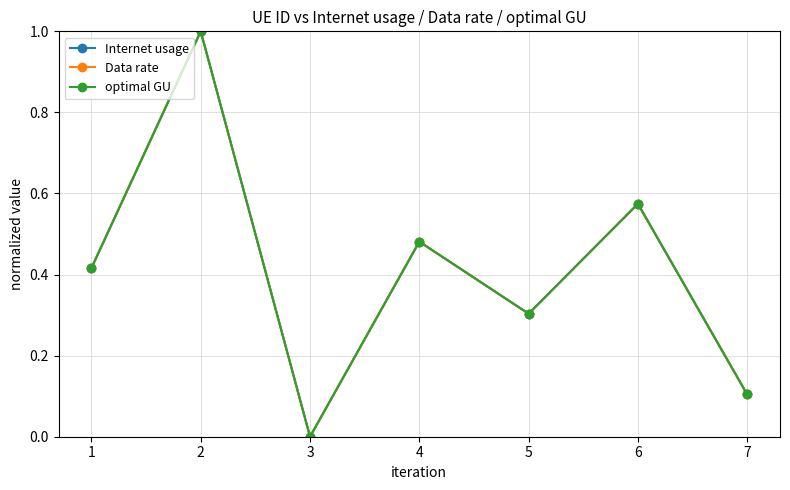

What is the average value of the optimal GU series?

0.4